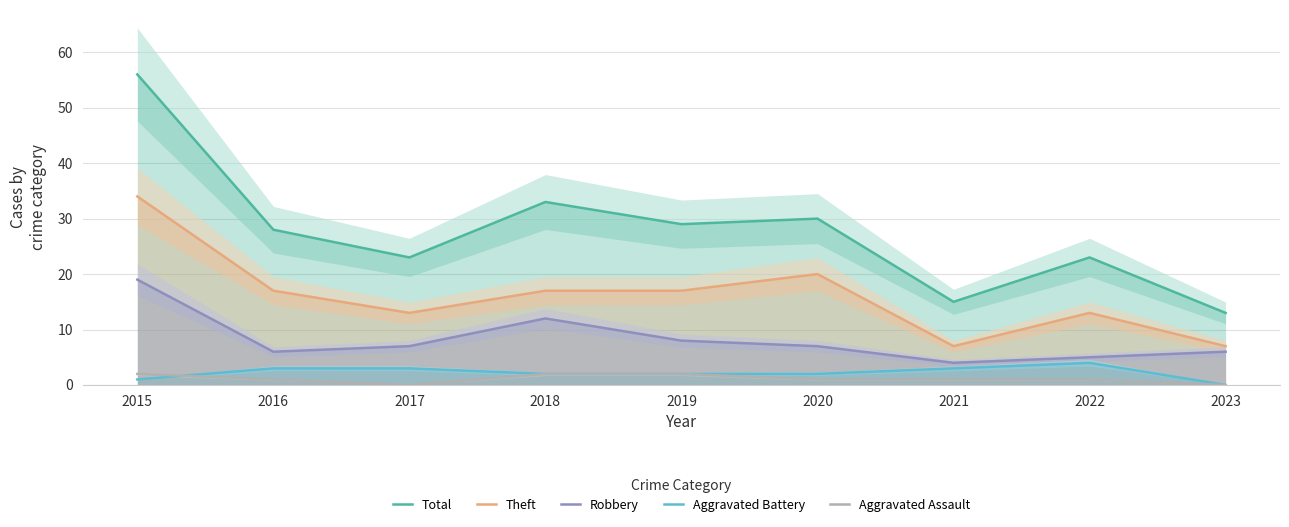

What is the difference between the Aggravated Battery values at 2021 and 2015?

2